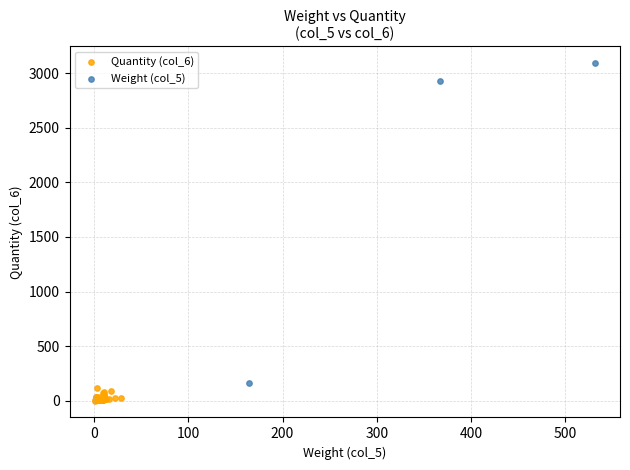

Which series has the widest spread of Y values?

Weight (col_5)